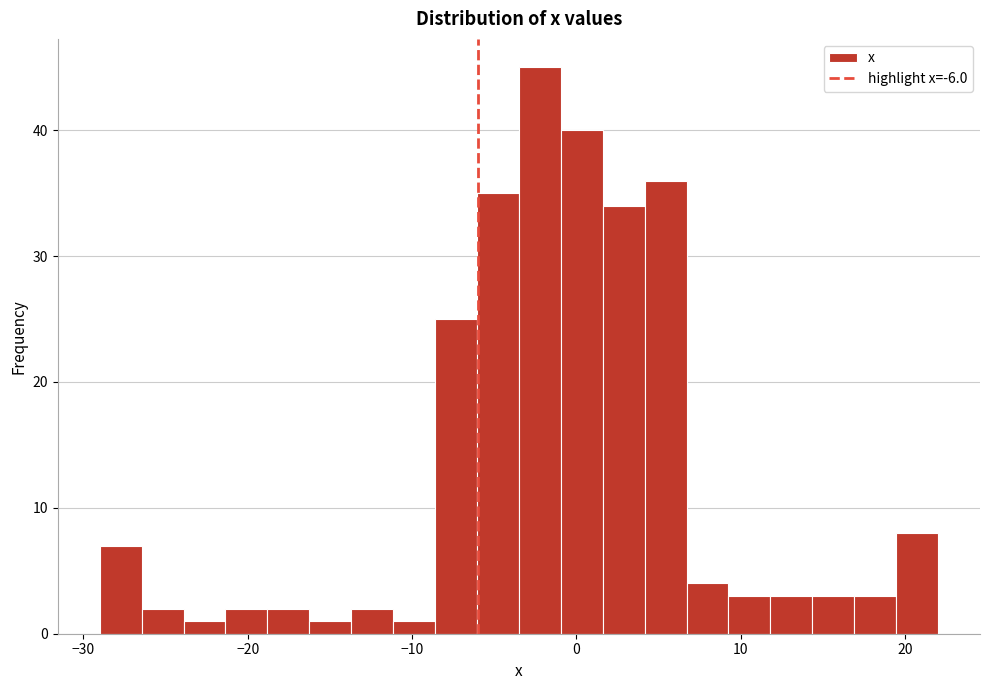

Read against the x-axis, roughly where is the centre of the tallest bar?

-2